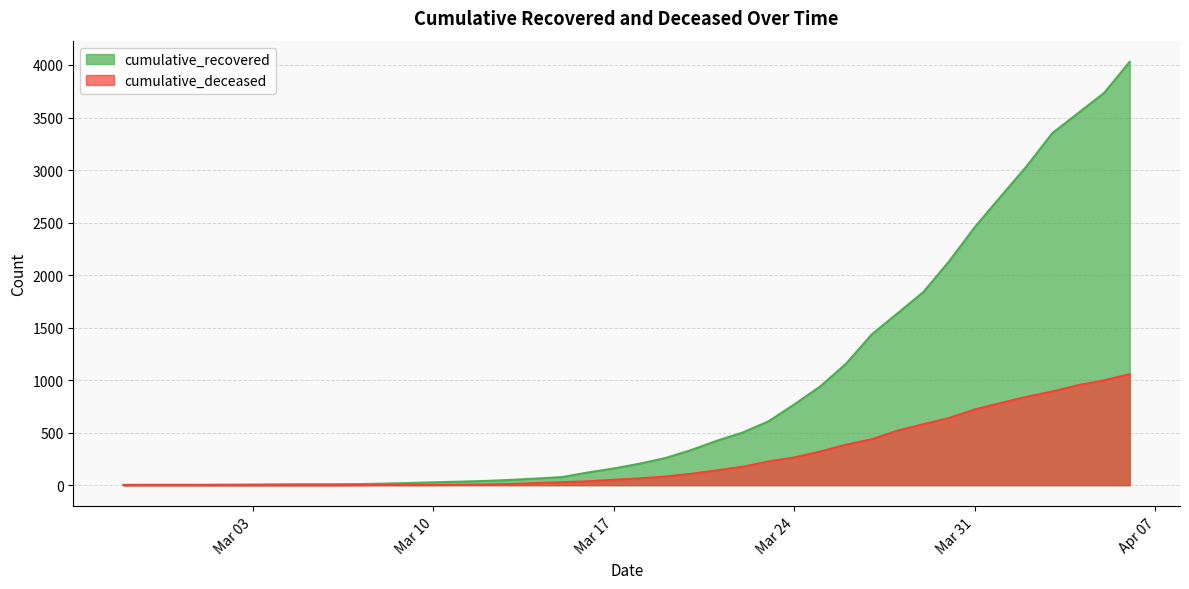

What is the label of the 30th point from the left?

2020-03-27